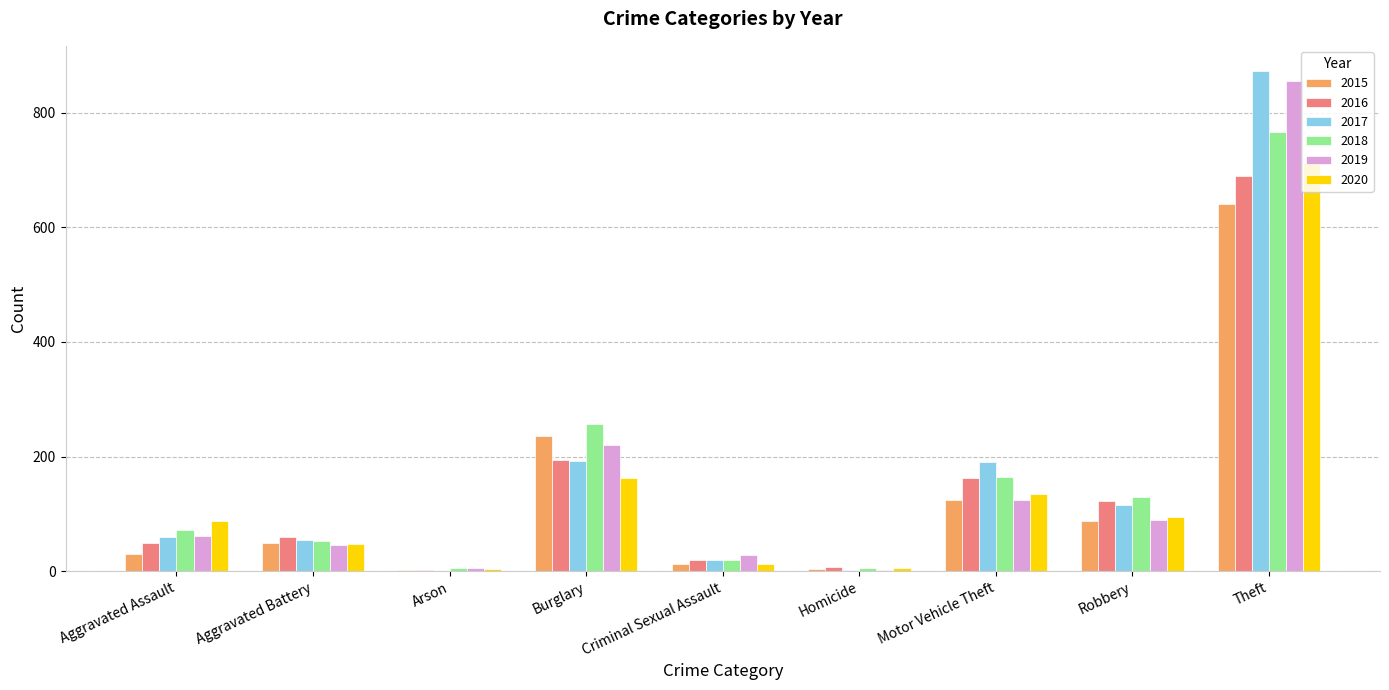

Is the value of 2015 at Homicide greater than the value of 2019 at Criminal Sexual Assault?

No